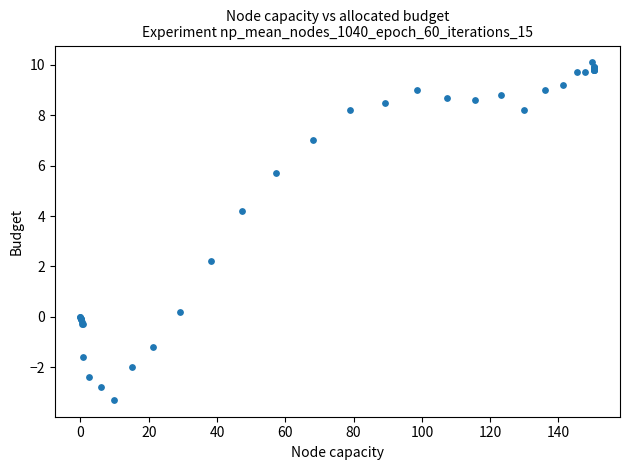

What Y value in the scatter plot is closest to 3?

2.2